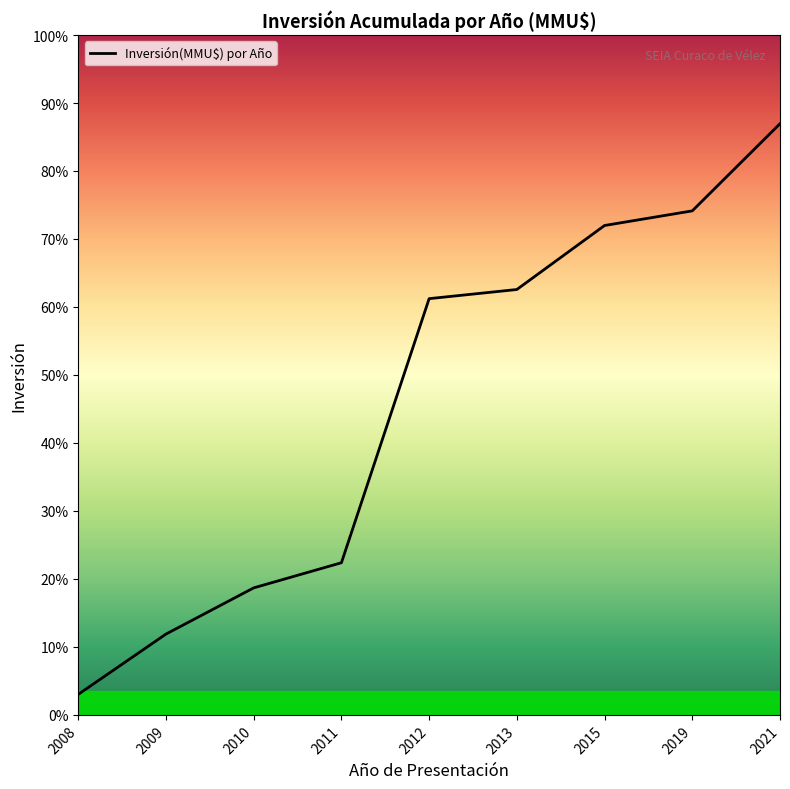

What is the difference between the second highest and minimum values?

13218